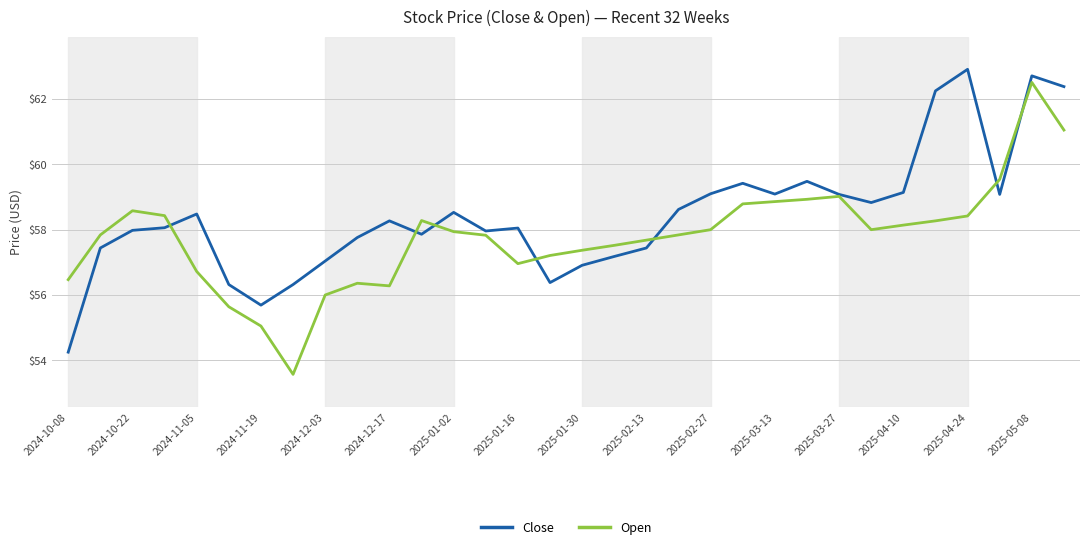

What is the maximum value for Open?

62.5